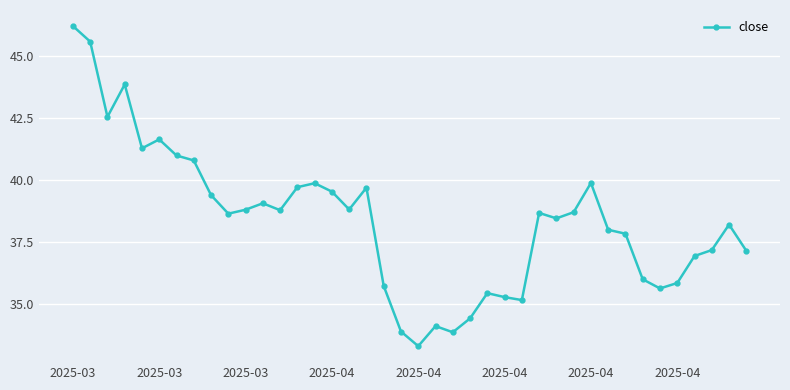

What is the difference between the second highest and second lowest values?

11.7